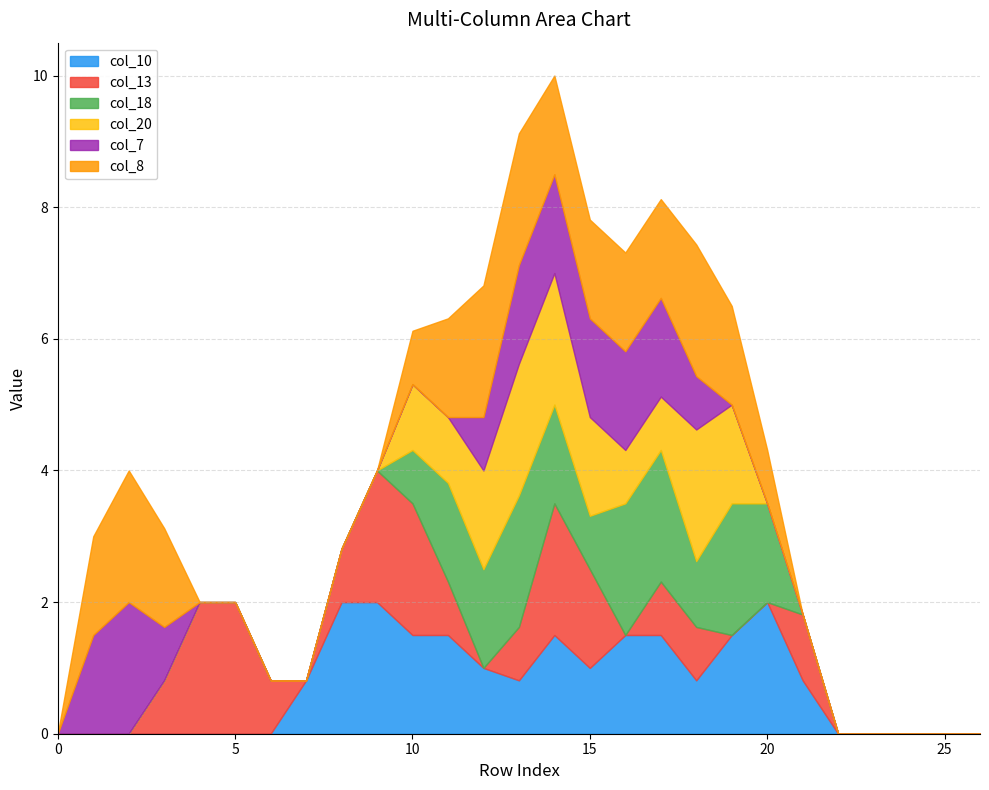

What is the difference between the maximum and minimum values in the col_13 series?

2.0